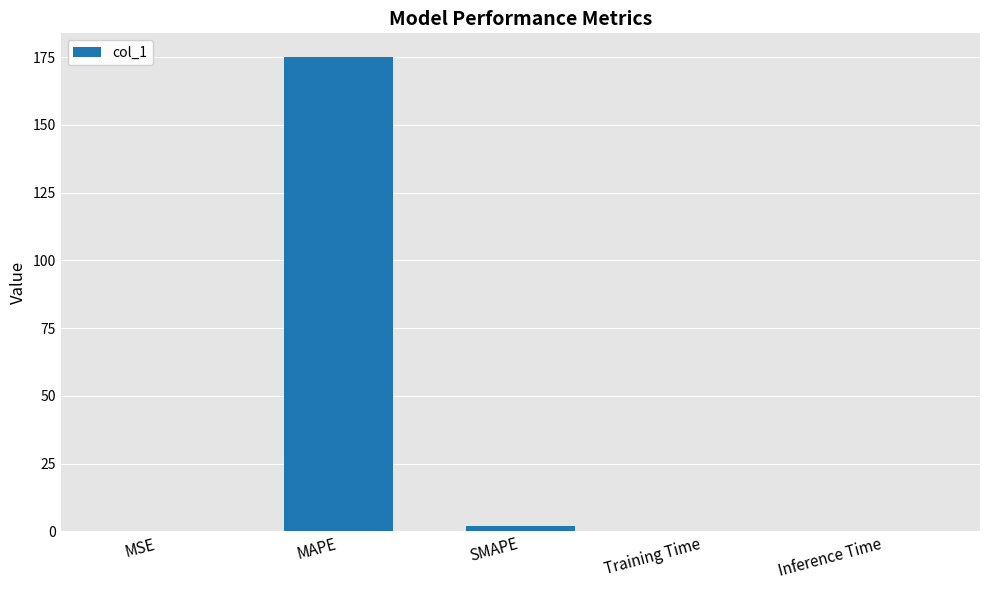

Which category has the highest value across all series?

MAPE